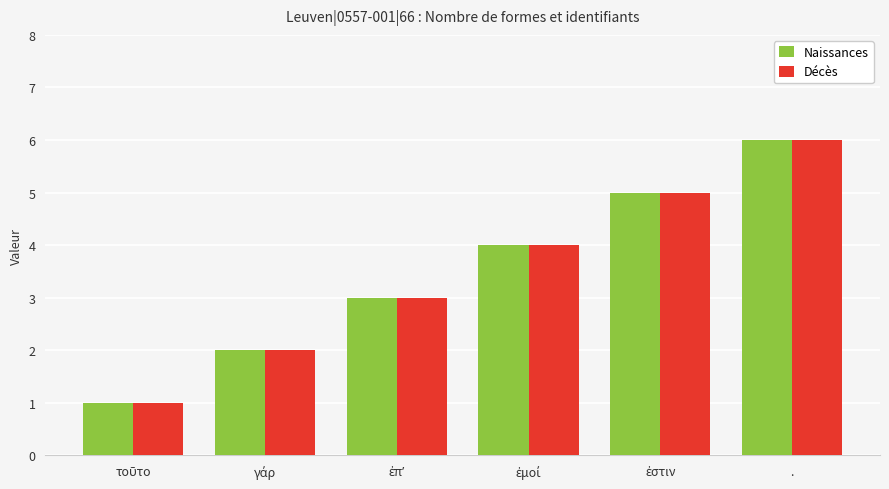

What is the average value of the Décès series?

4